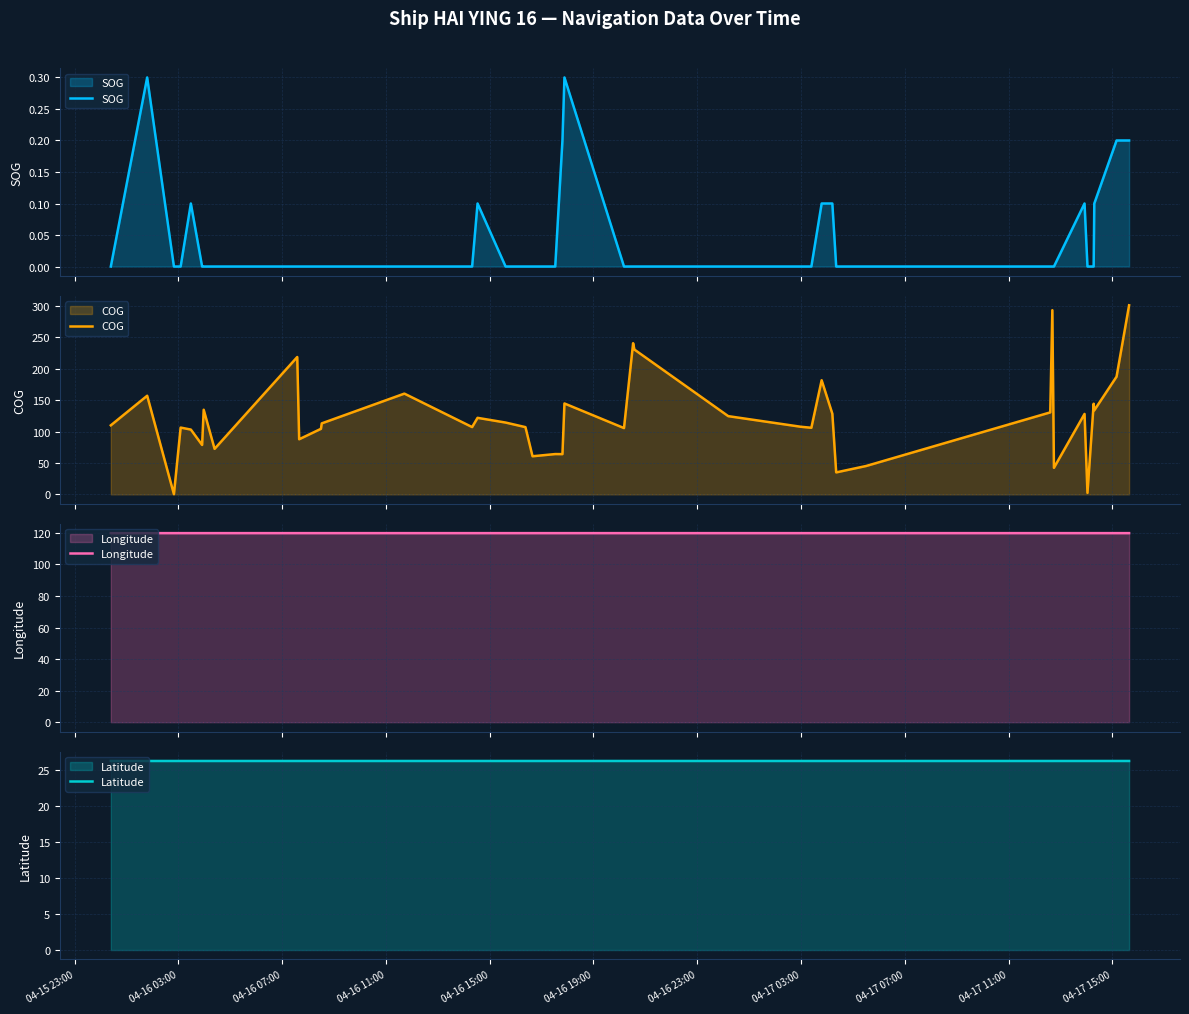

What is the average value of the COG series?

122.5